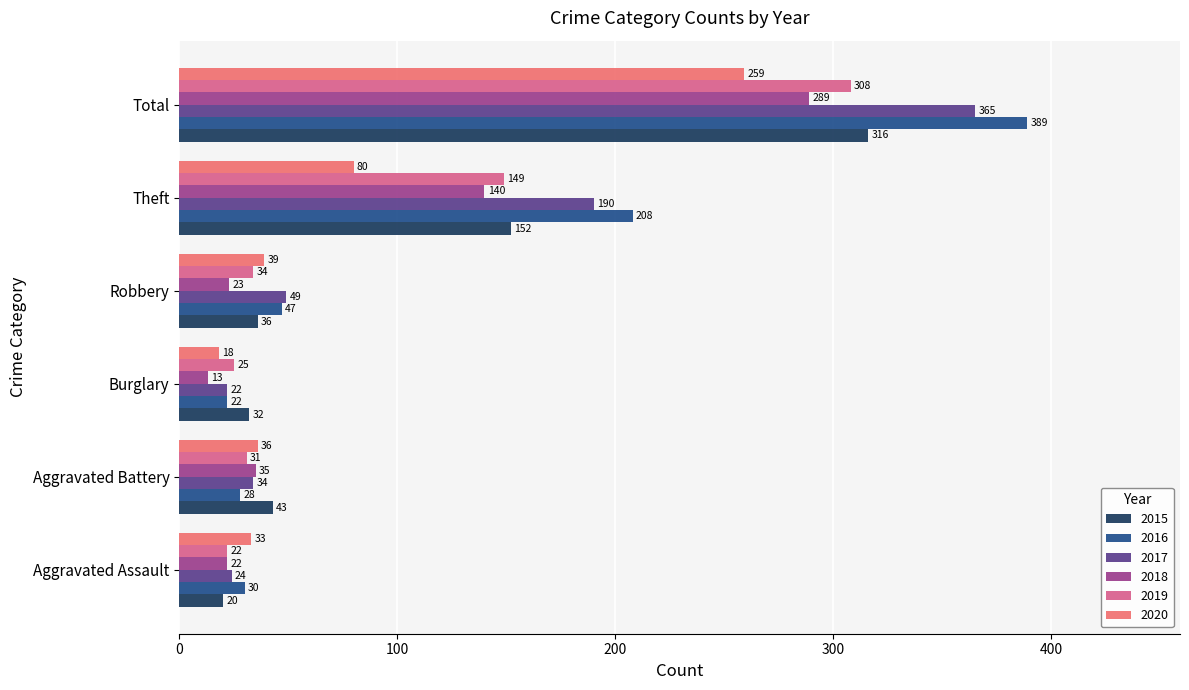

At which label is 2015 closest to 168?

Theft